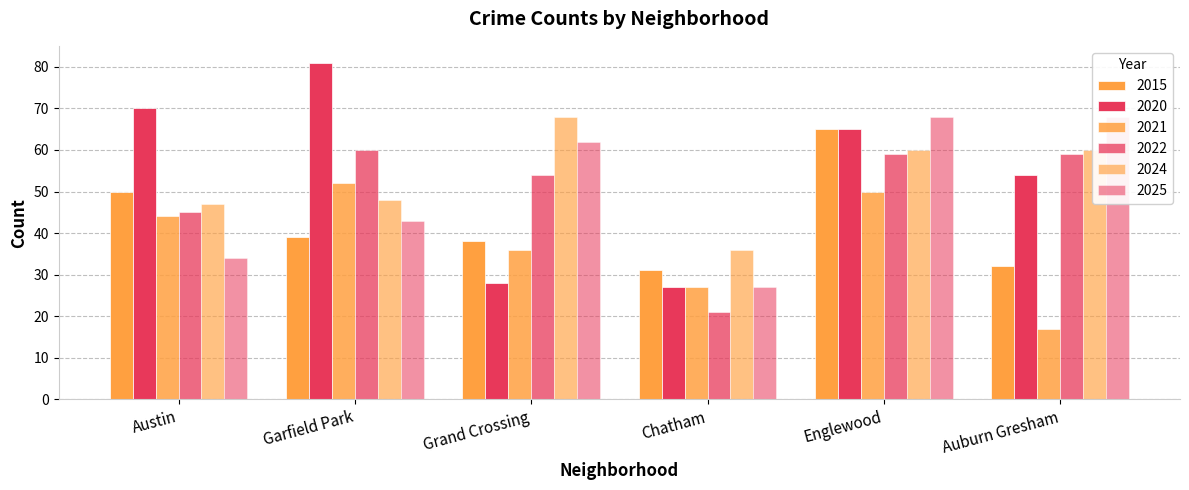

What is the value of the 2021 bar at the 2nd from the left?

52